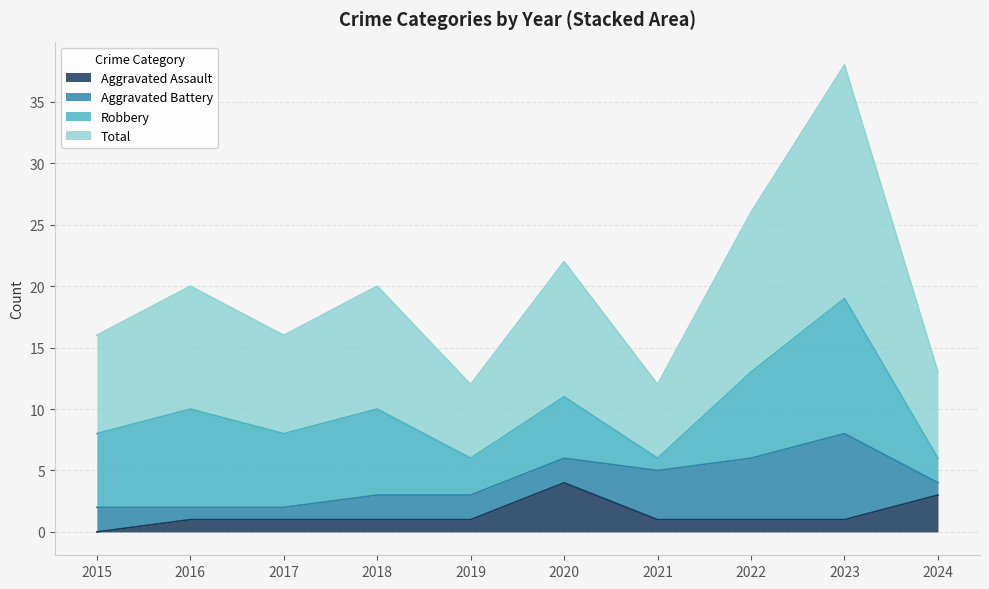

What is the average value of the Aggravated Assault series?

1